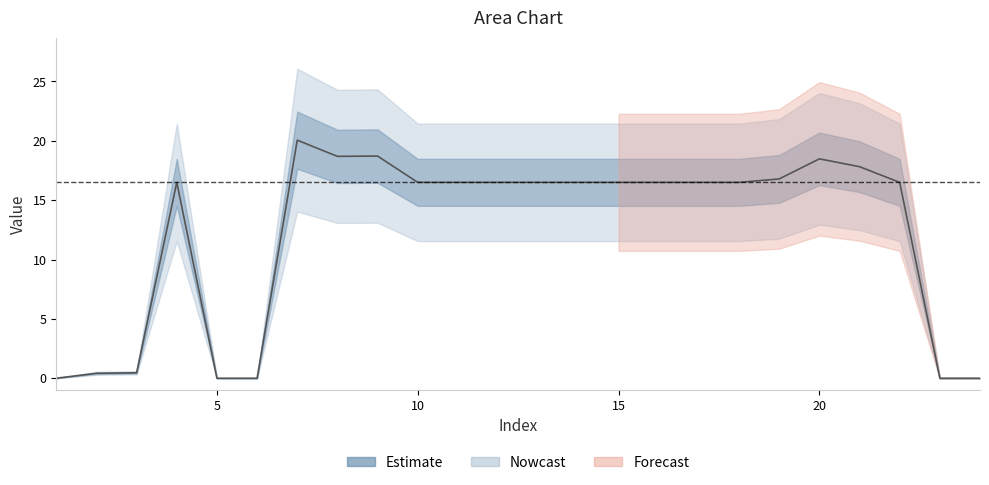

Rank the categories by value from lowest to highest.

1, 5, 6, 23, 24, 2, 3, 4, 10, 11, 12, 13, 14, 15, 16, 17, 18, 22, 19, 21, 20, 8, 9, 7